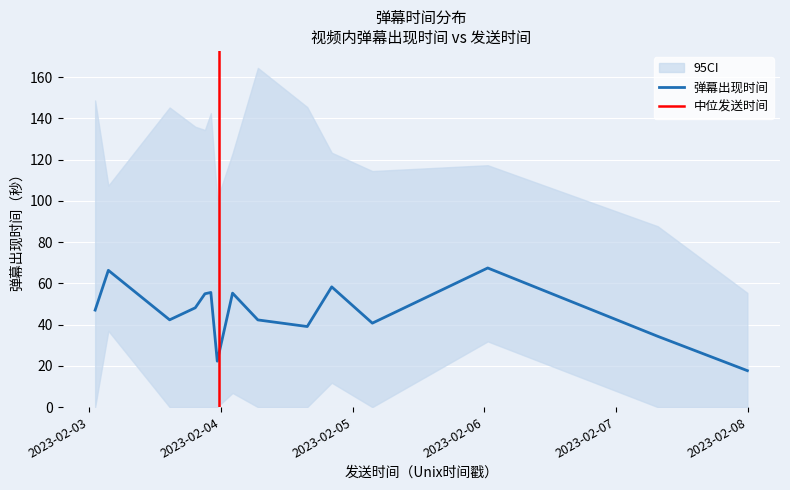

What is the minimum value for 弹幕出现时间?

17.7